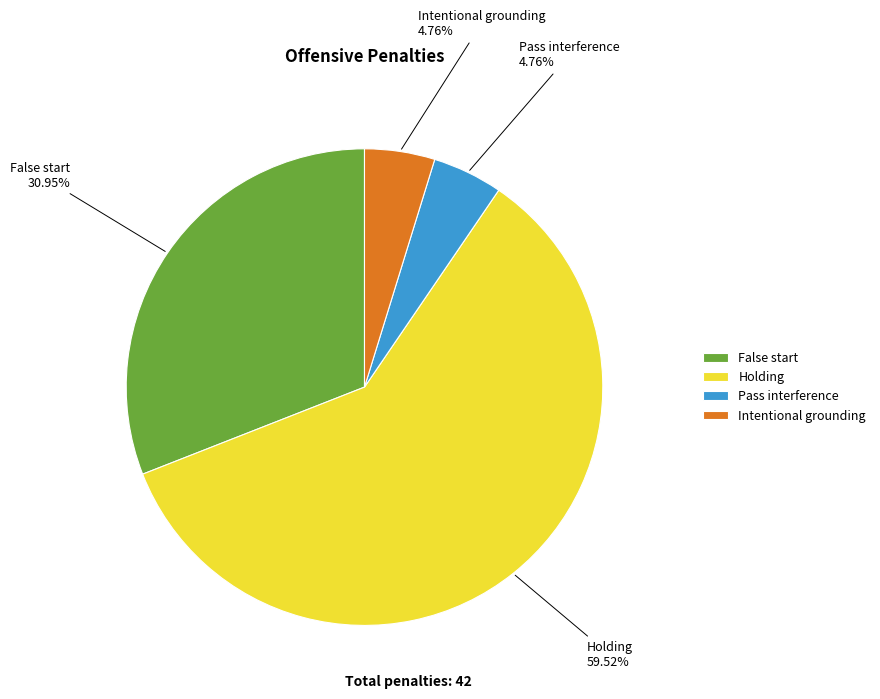

How many slices are in this pie chart?

4